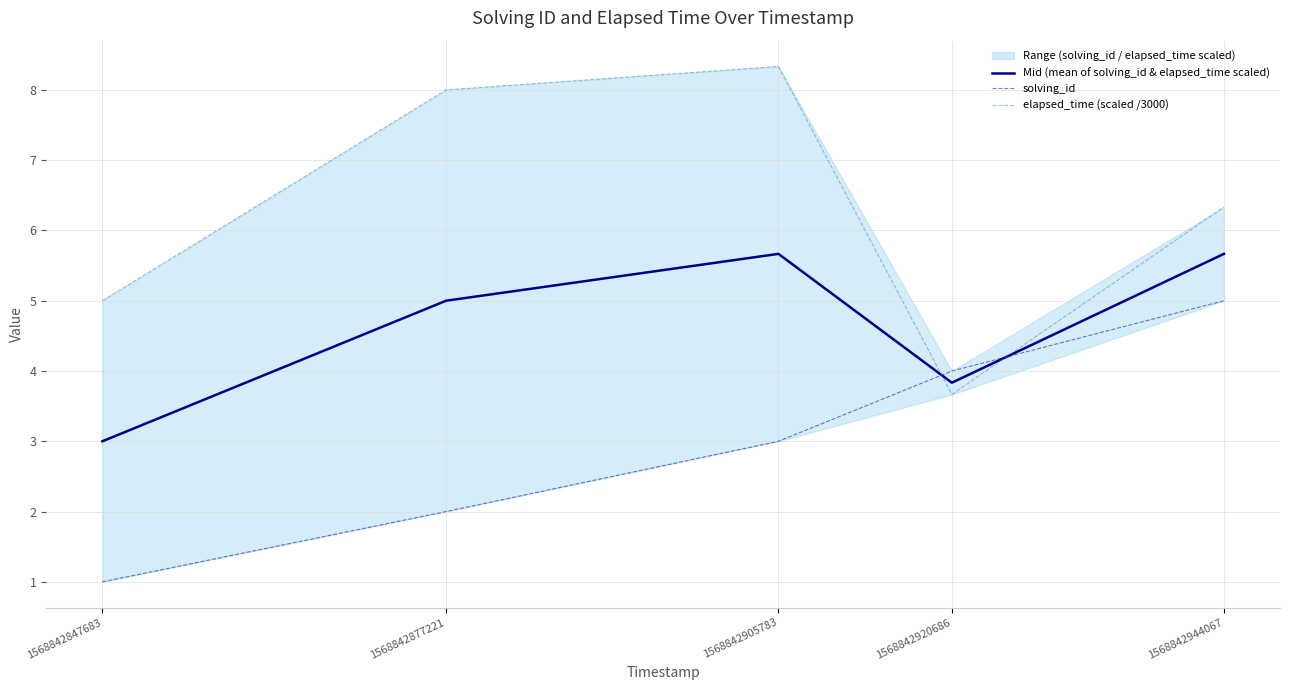

How many intersections are there between Mid (mean of solving_id & elapsed_time scaled) and solving_id?

2